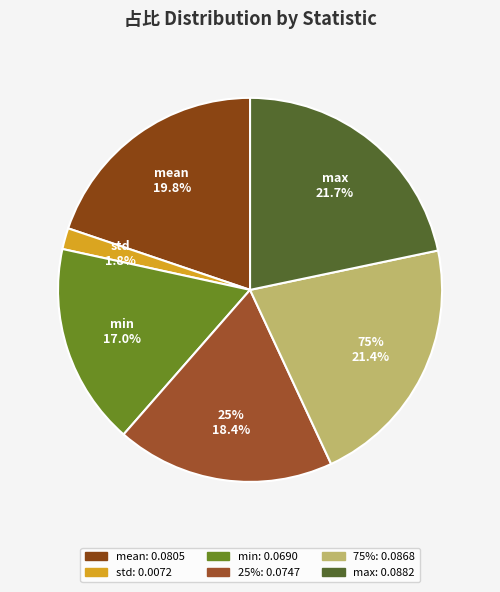

Combined, do 75% and max account for over 50%?

No